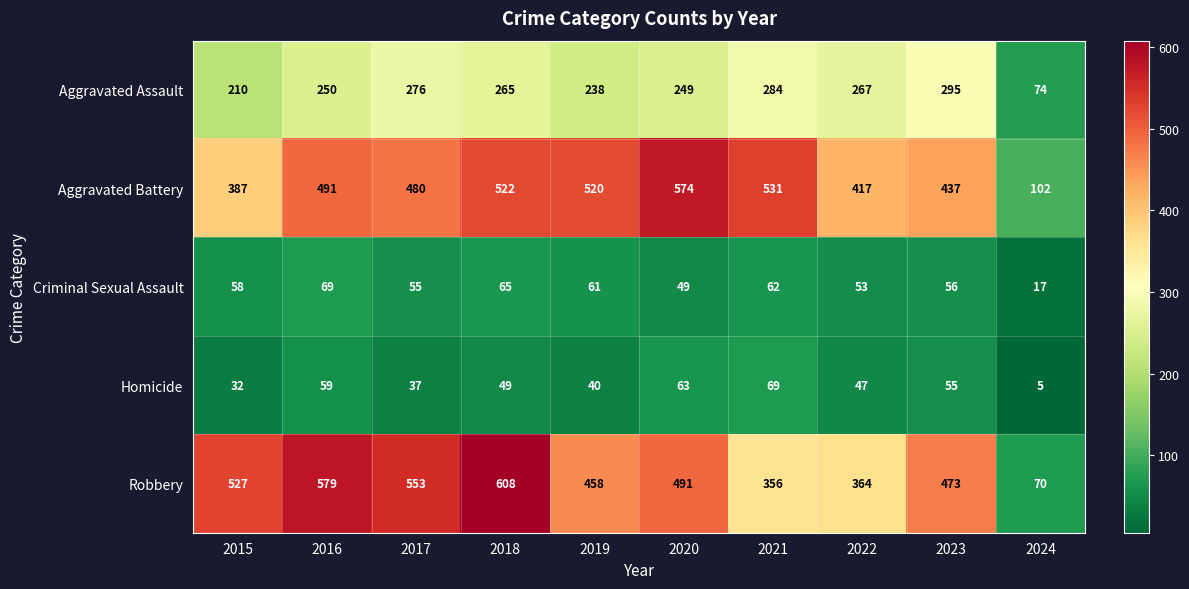

What is the average value of the Aggravated Assault series?

241